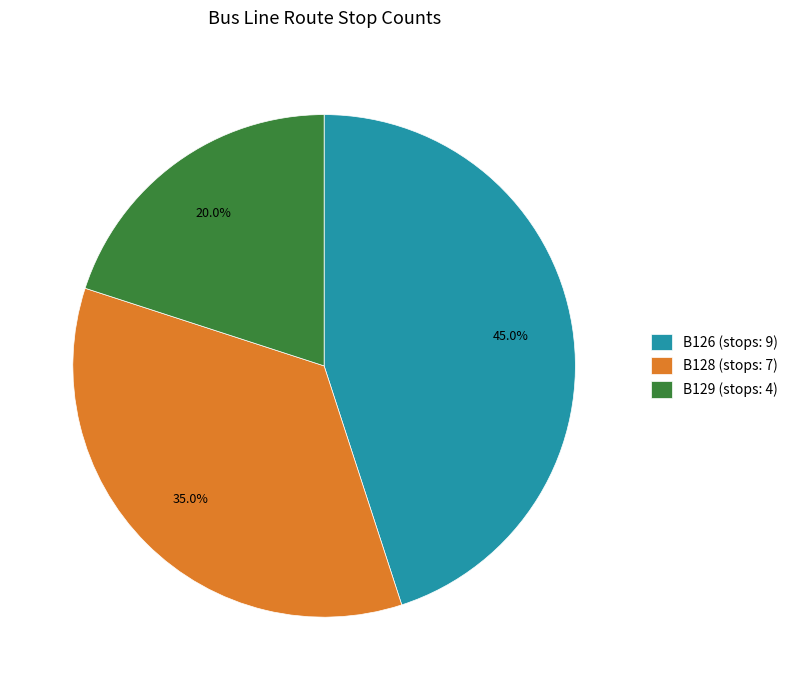

Does any single category account for the majority?

No